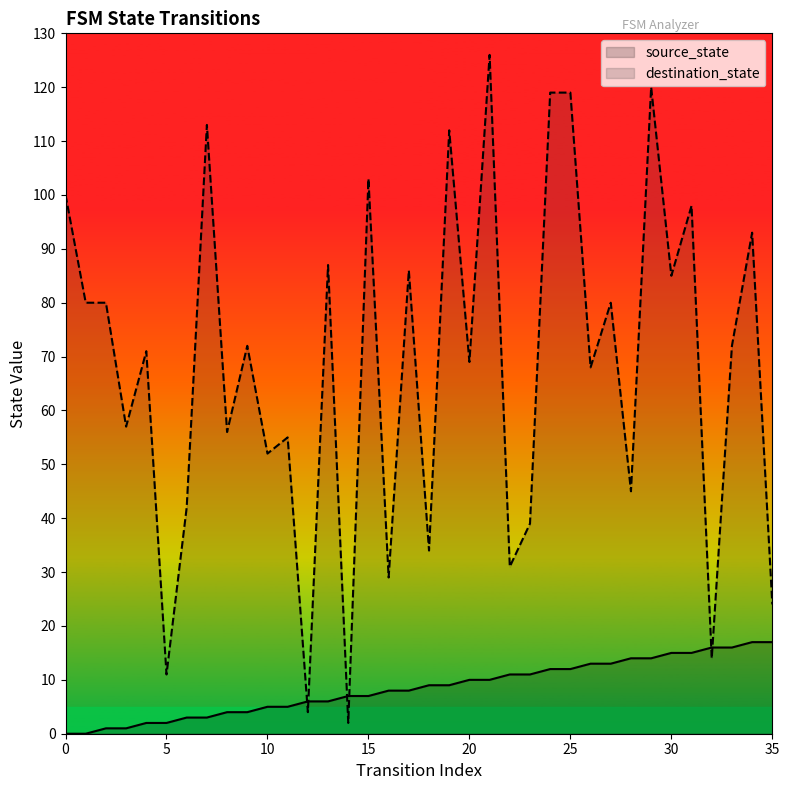

At which label is source_state closest to 8?

16